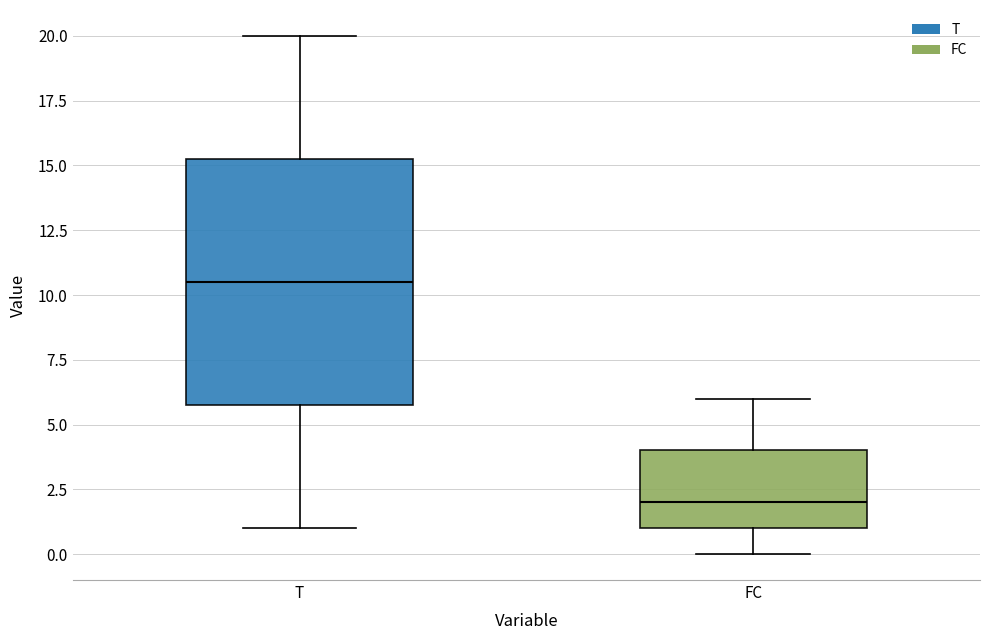

Reading left to right, read every box against the y-axis: the position of its median line, the range the box covers, and the ends of its whiskers. The values are not printed on the chart, so give them approximately, as read against the axis.

T: median 10.5, box 6.0 to 15.5, whiskers 1.0 to 20.0
FC: median 2.0, box 1.0 to 4.0, whiskers 0.0 to 6.0